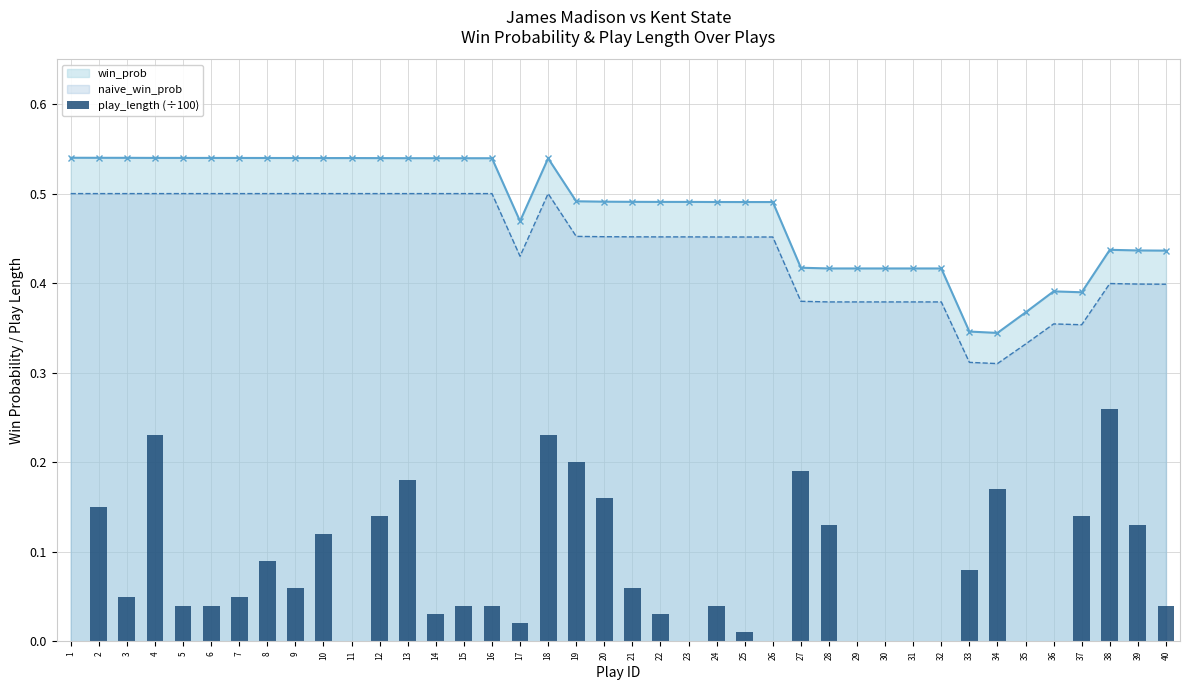

Is the value of naive_win_prob at 18 greater than the value of play_length (÷100) at 7?

Yes